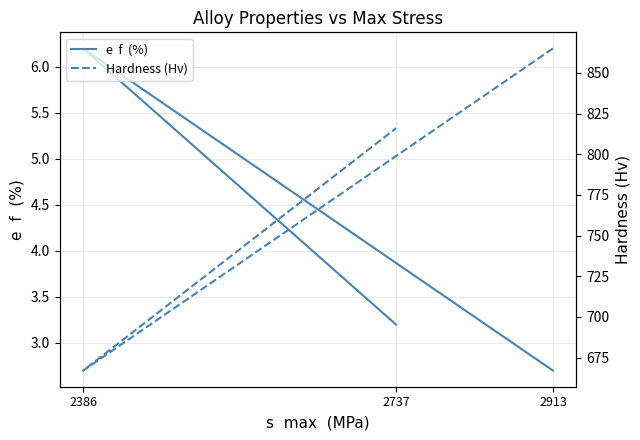

Reading left to right, list all the values displayed in this chart.

e  f  (%): 2.7	6.2	3.2
Hardness (Hv): 865.0	667.0	816.0